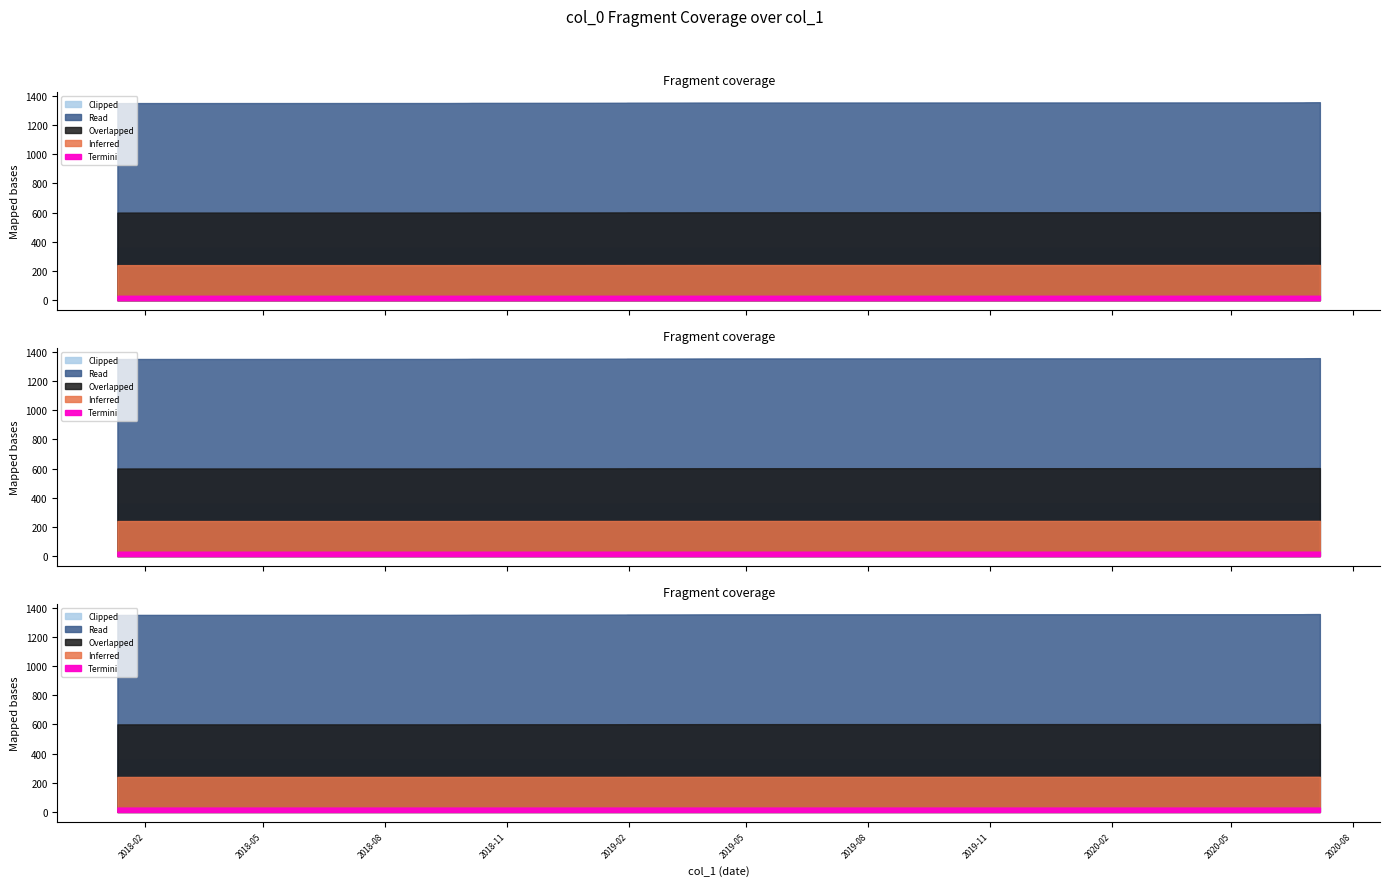

How many lines are shown in the chart?

1